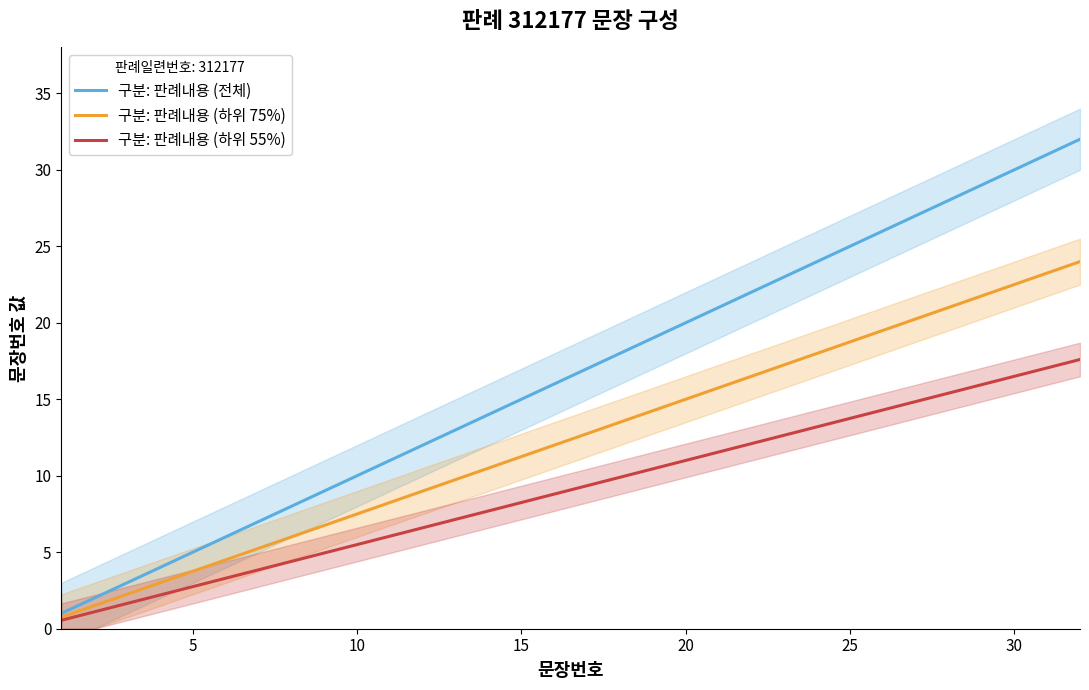

Which series has the largest range (max minus min)?

구분: 판례내용 (전체)